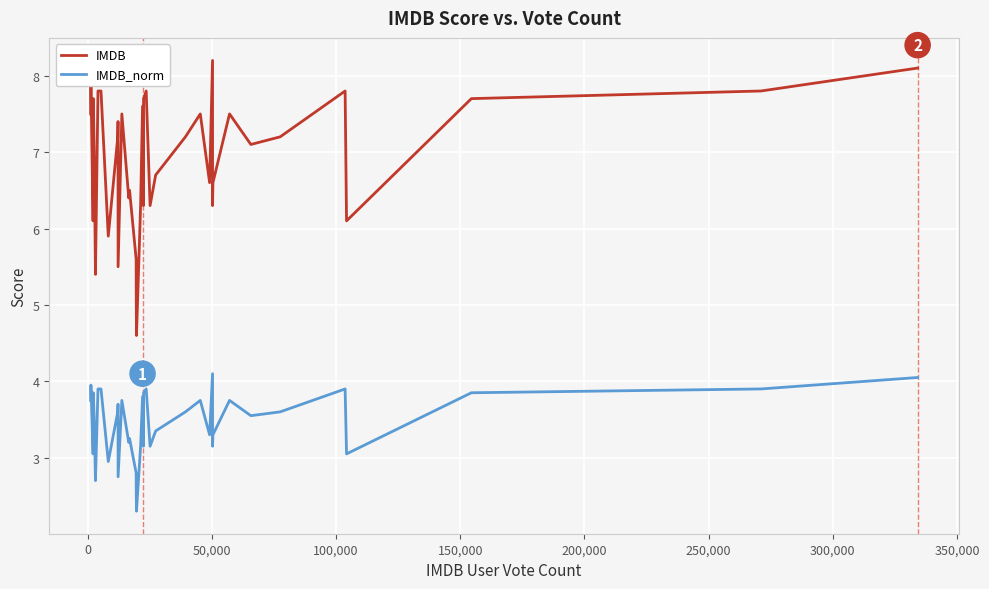

What is the maximum value shown in the chart?

8.2